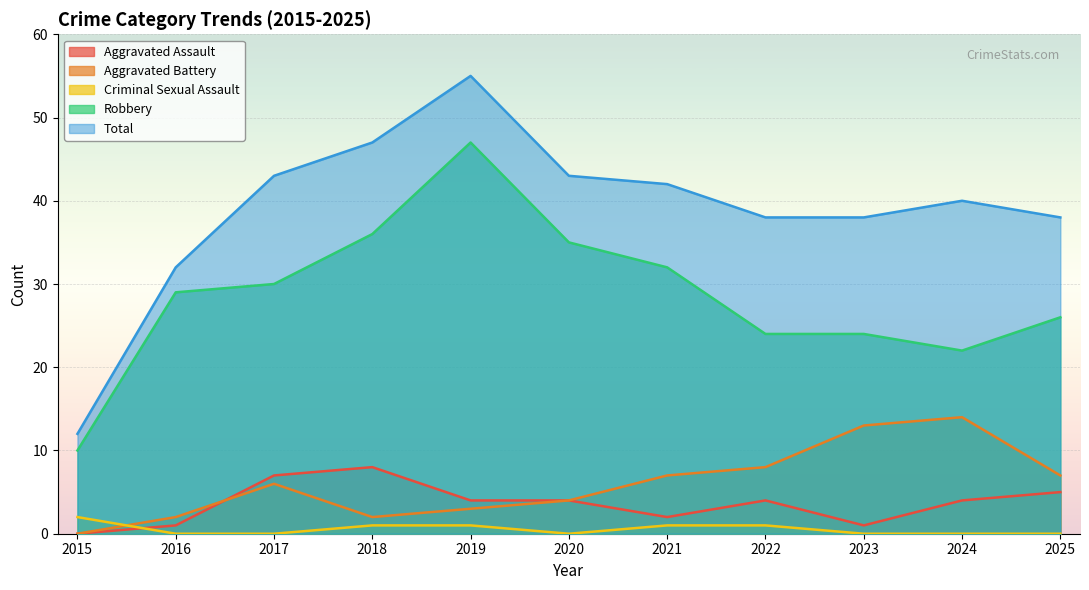

True or false: Aggravated Battery and Total intersect in this chart.

False